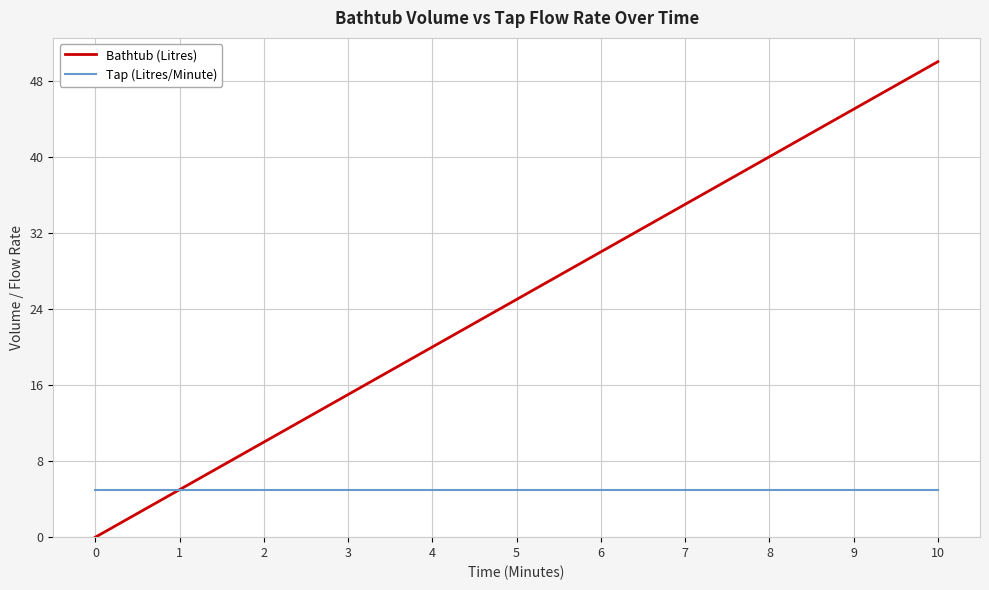

Rank the series at 3 from highest to lowest value.

Bathtub (Litres), Tap (Litres/Minute)